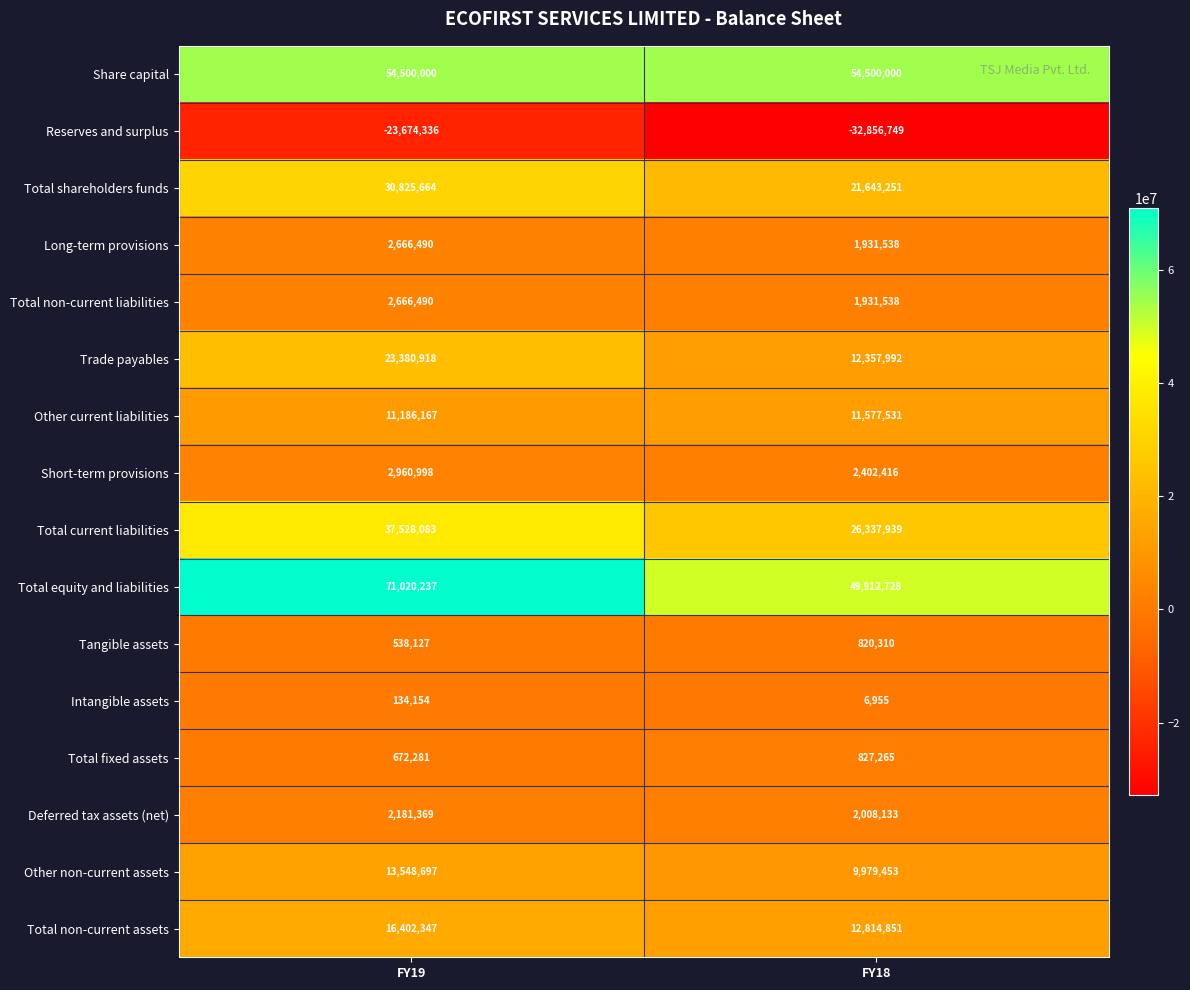

Which category has the highest value across all series?

FY19